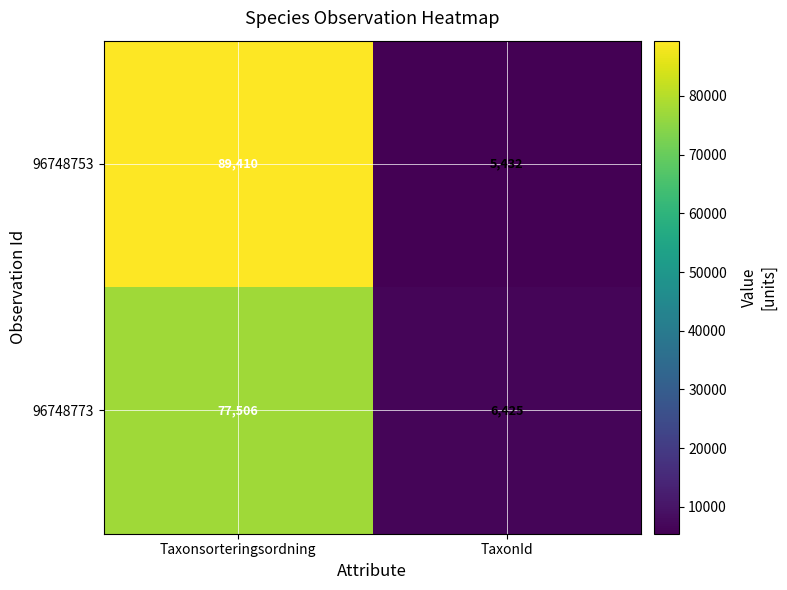

Rank the series at Taxonsorteringsordning from highest to lowest value.

96748753, 96748773